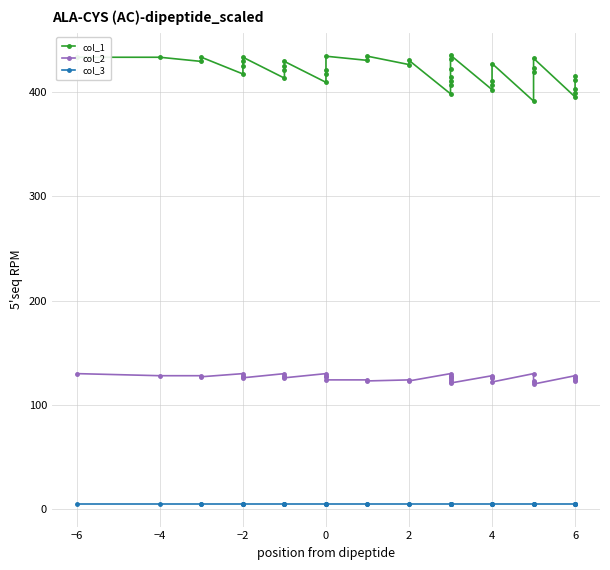

What is the label of the 4th point from the left?

−2